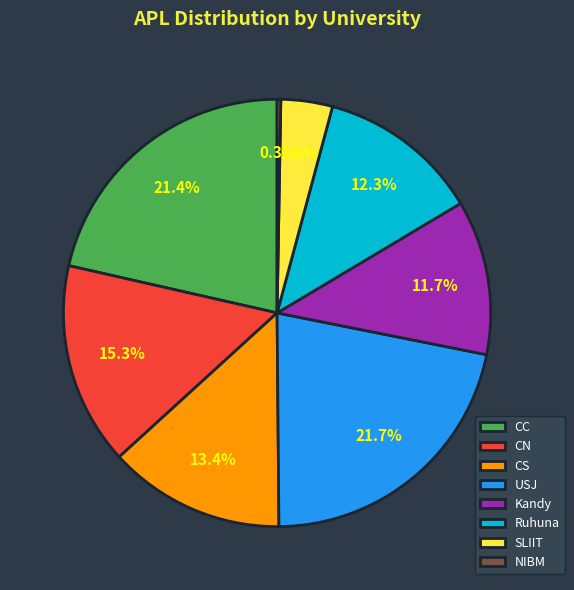

Which slice is the smallest?

NIBM